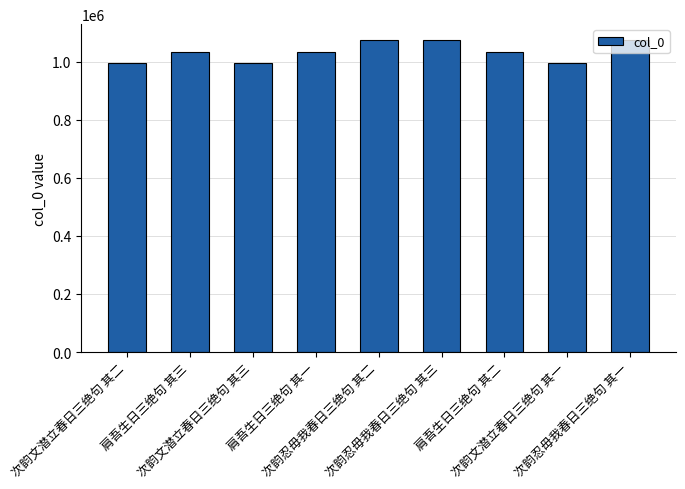

Is it true that the value at 肩吾生日三绝句 其三 is 287900?

False